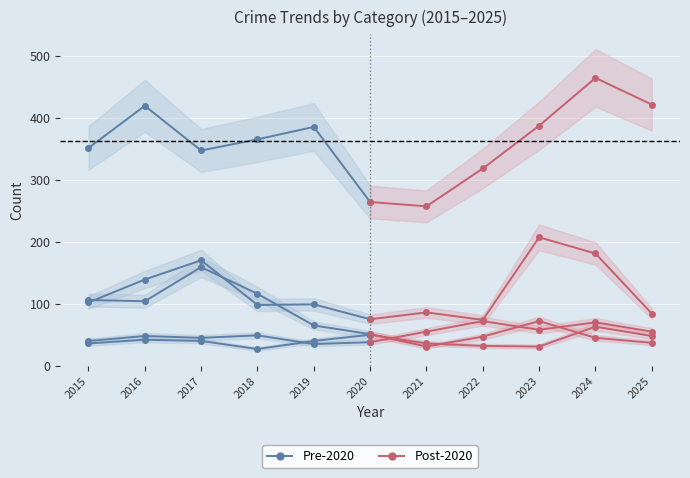

At which category is the sum across all series the highest?

2024